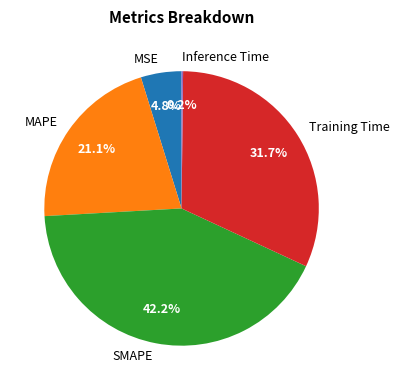

What is the largest slice in the pie chart?

SMAPE